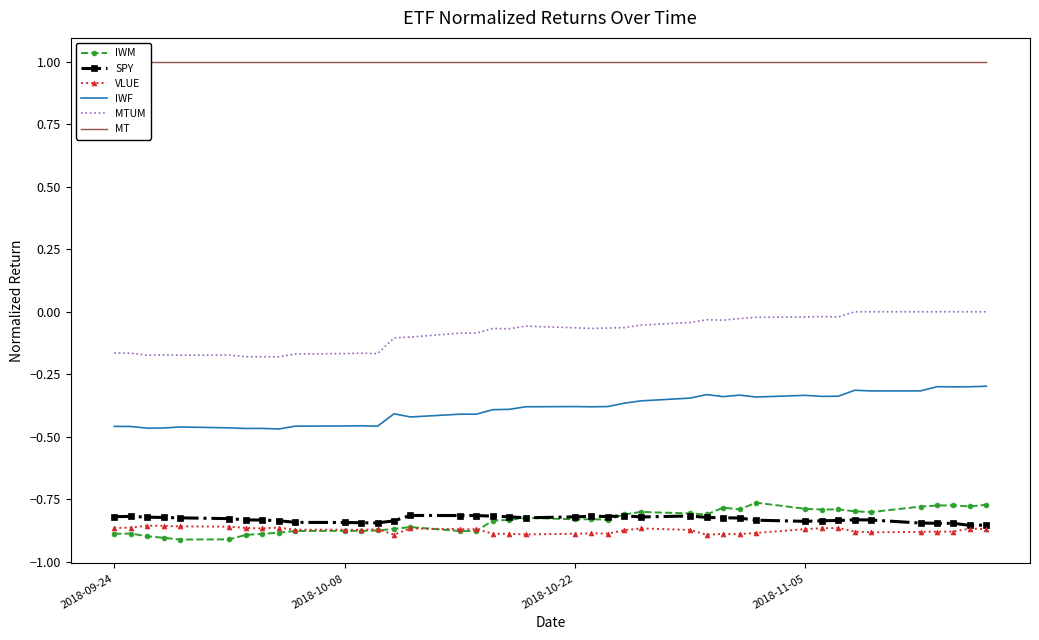

True or false: IWF and VLUE cross at least once.

False